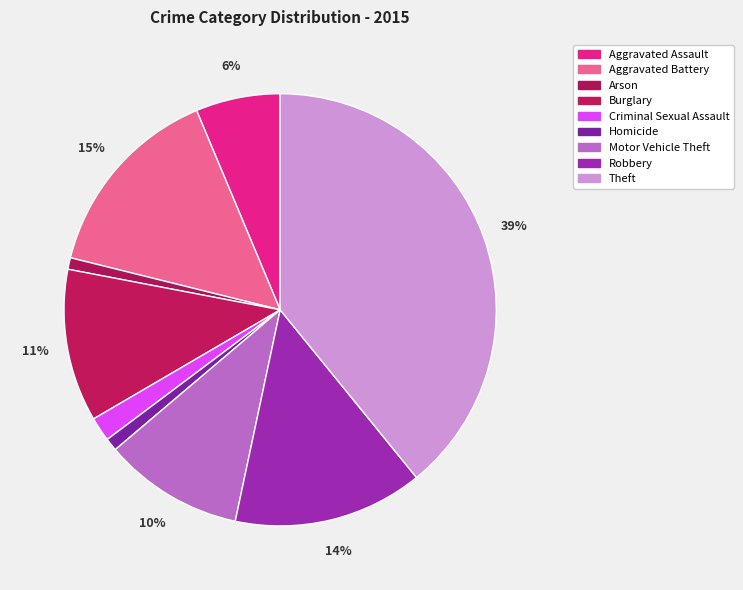

To the nearest percent, what is the combined percentage of Aggravated Assault and Criminal Sexual Assault?

8%